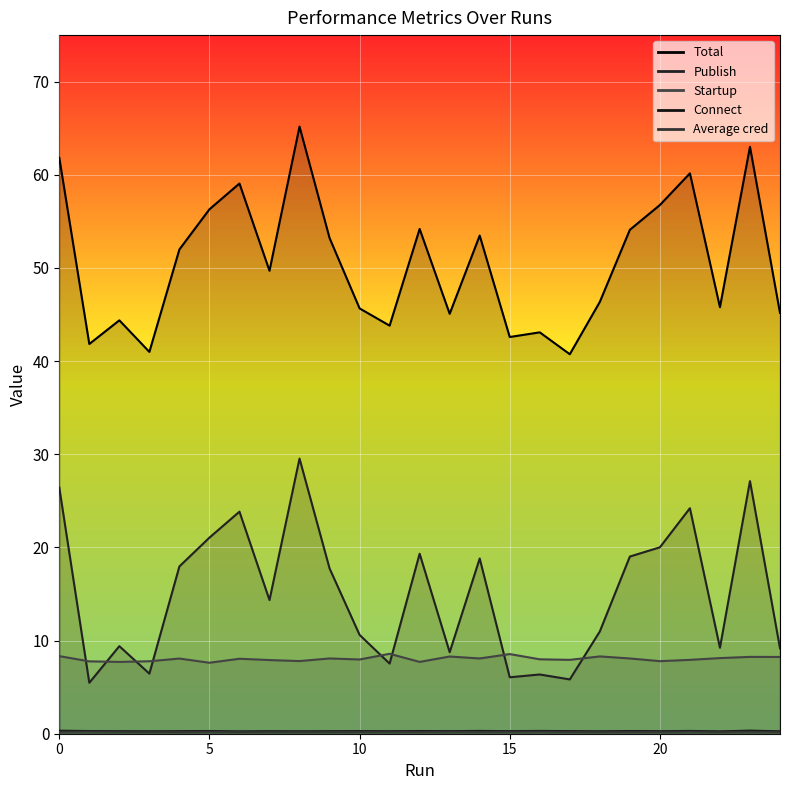

In Connect, how many points are lower than both neighbors (excluding endpoints)?

9